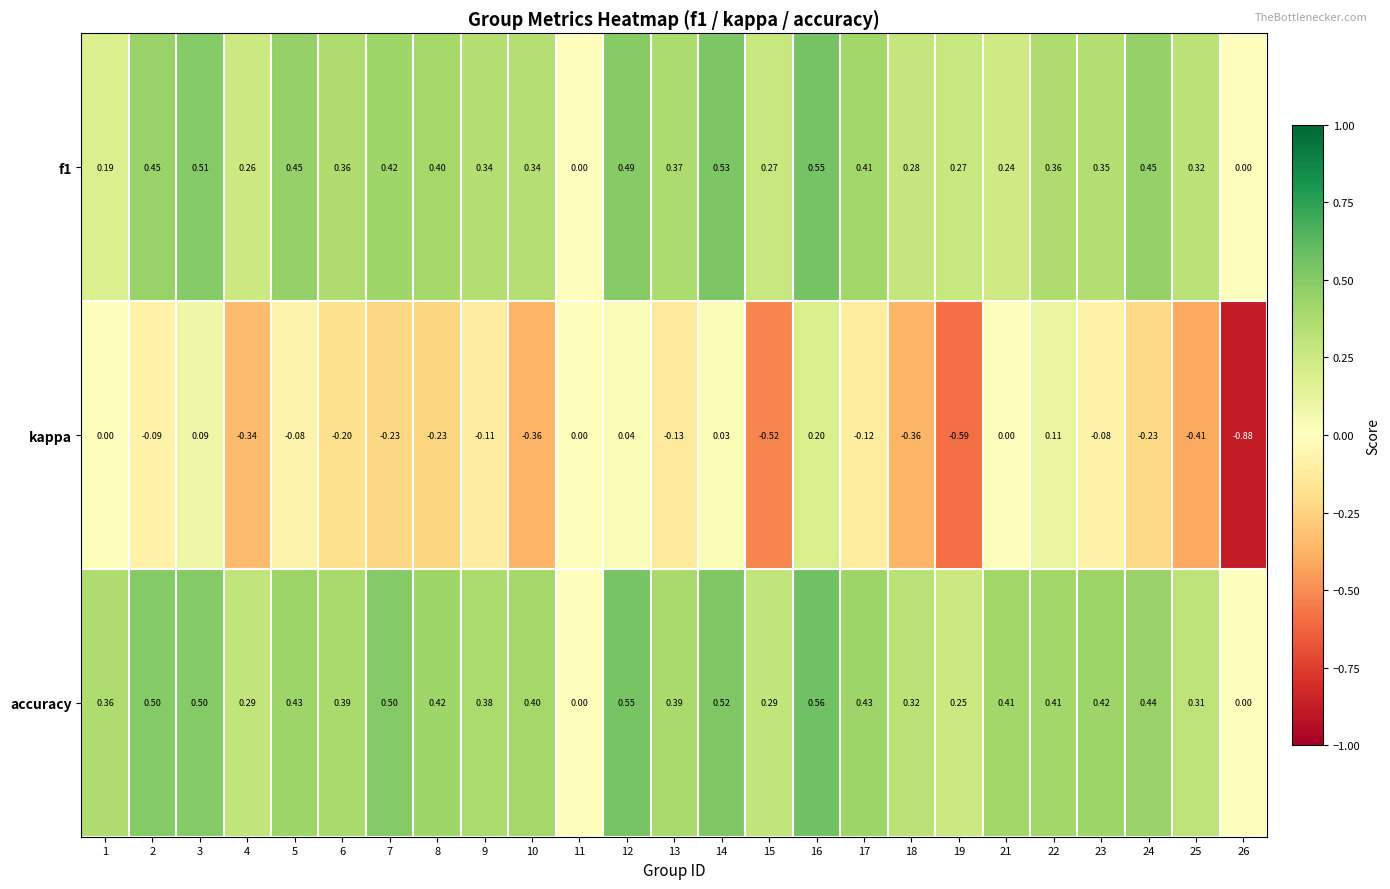

Which series has the largest total across all categories?

accuracy